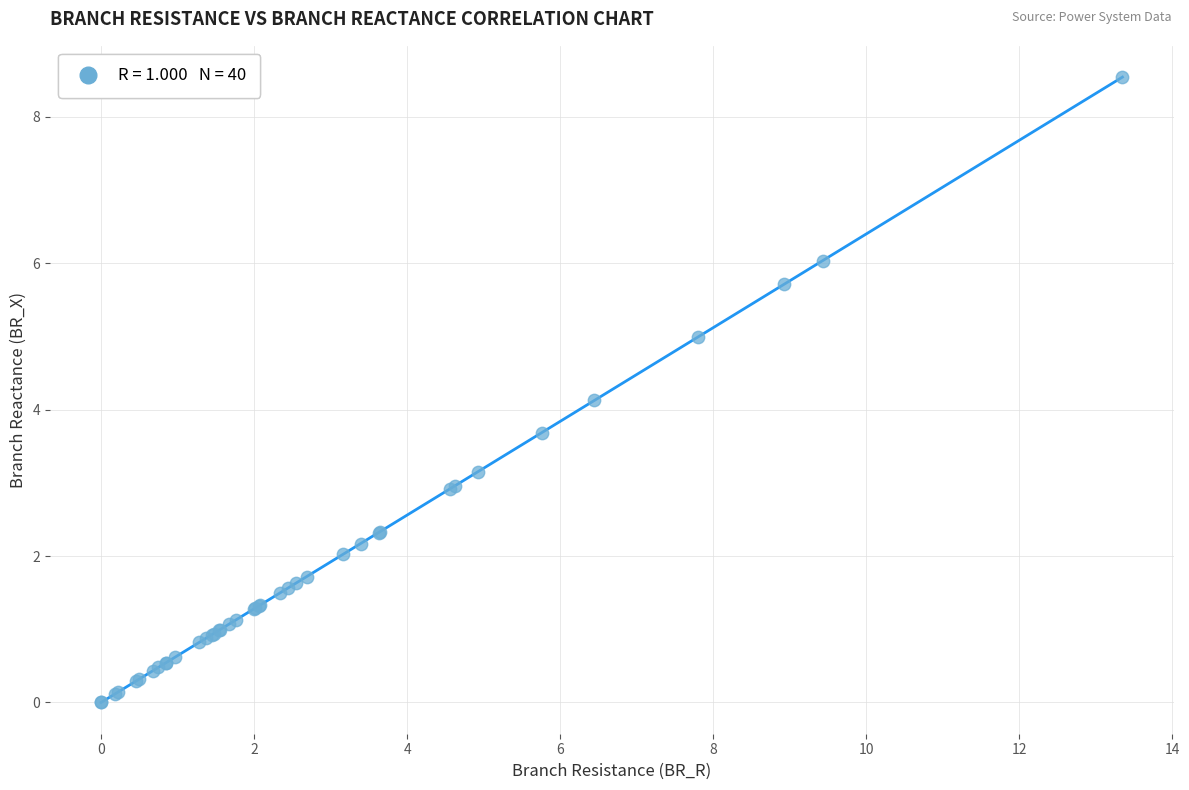

What Y value in the scatter plot is closest to 4?

4.1